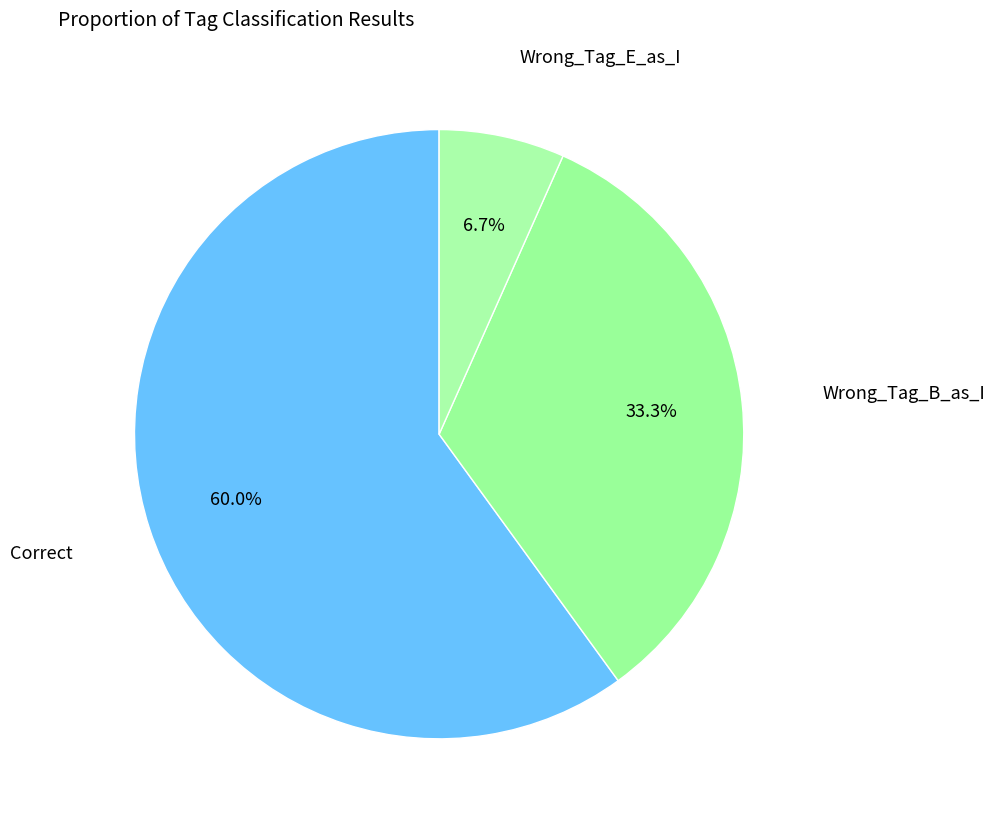

To the nearest percent, what is the difference between the largest and smallest slice percentages?

53%